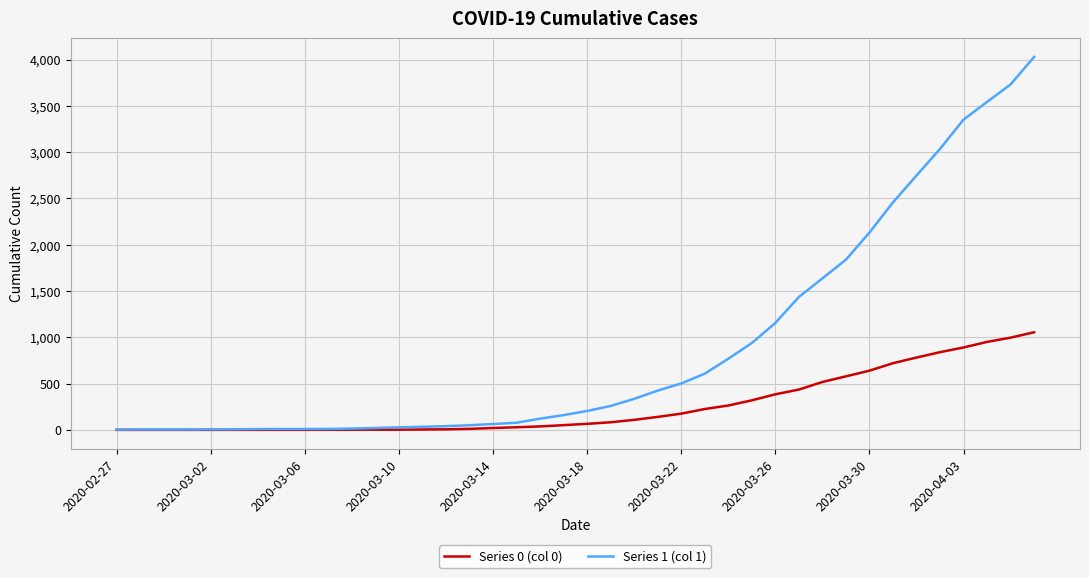

Which series has the largest total across all categories?

Series 1 (col 1)